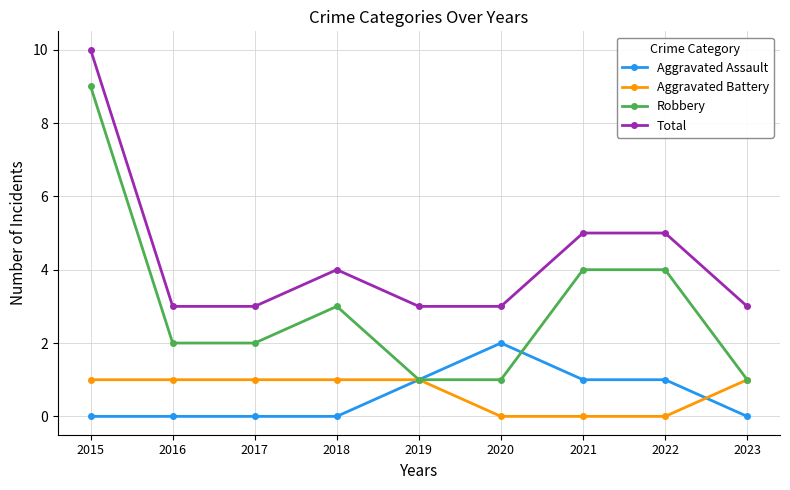

What is the maximum value for Total?

10